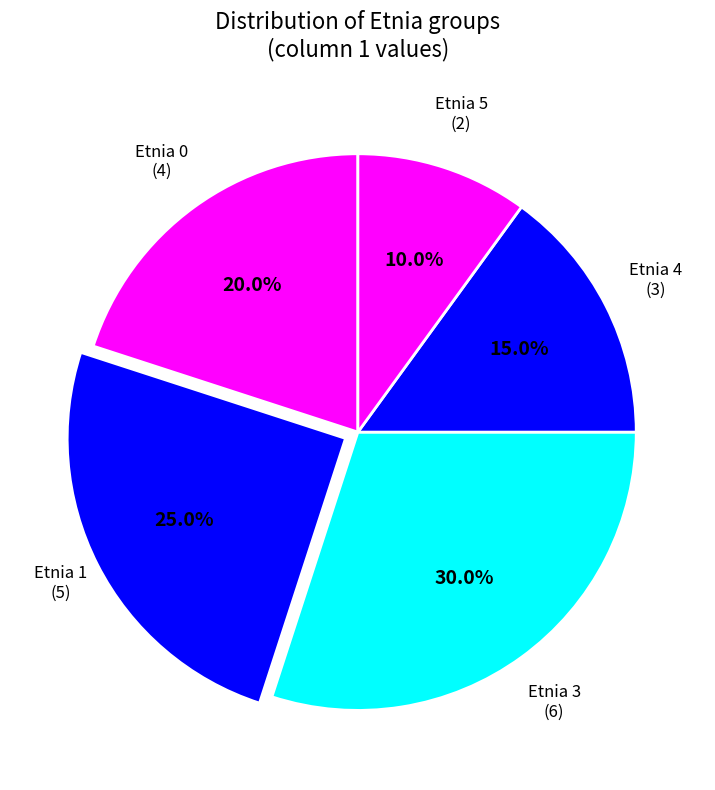

Rank the categories by value from highest to lowest.

3, 1, 0, 4, 5, 2